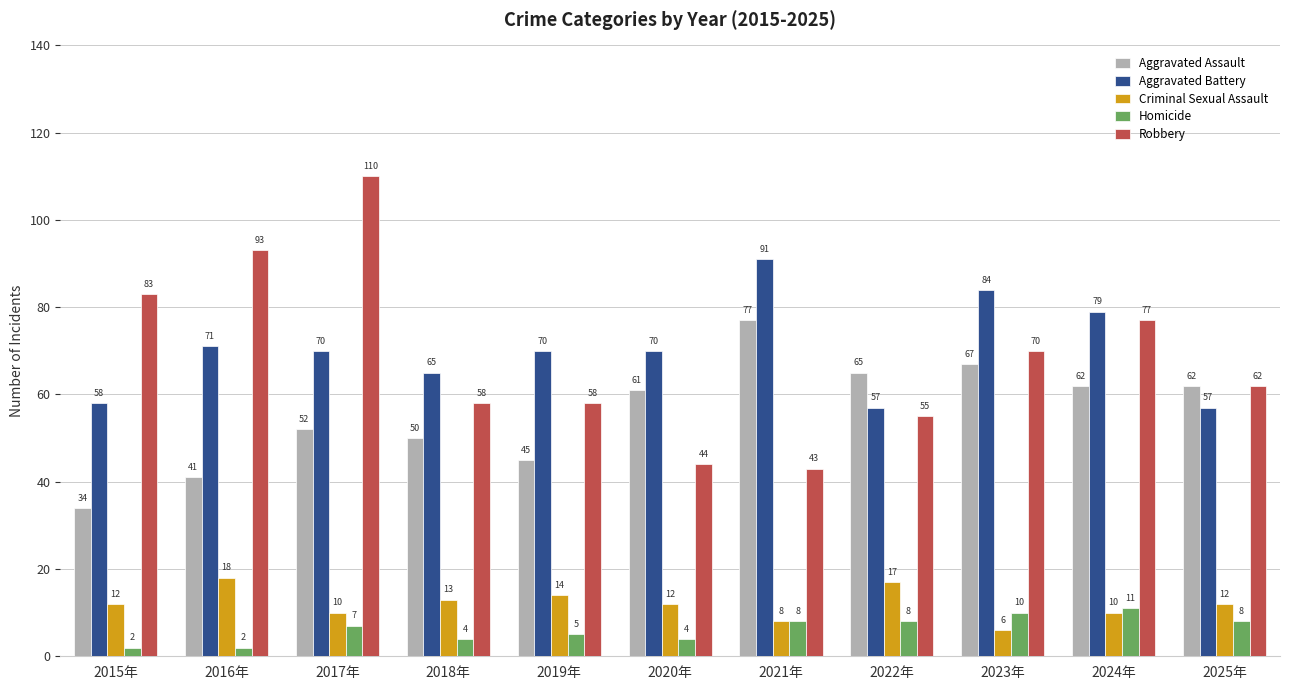

What is the total value across all series at 2022年?

202